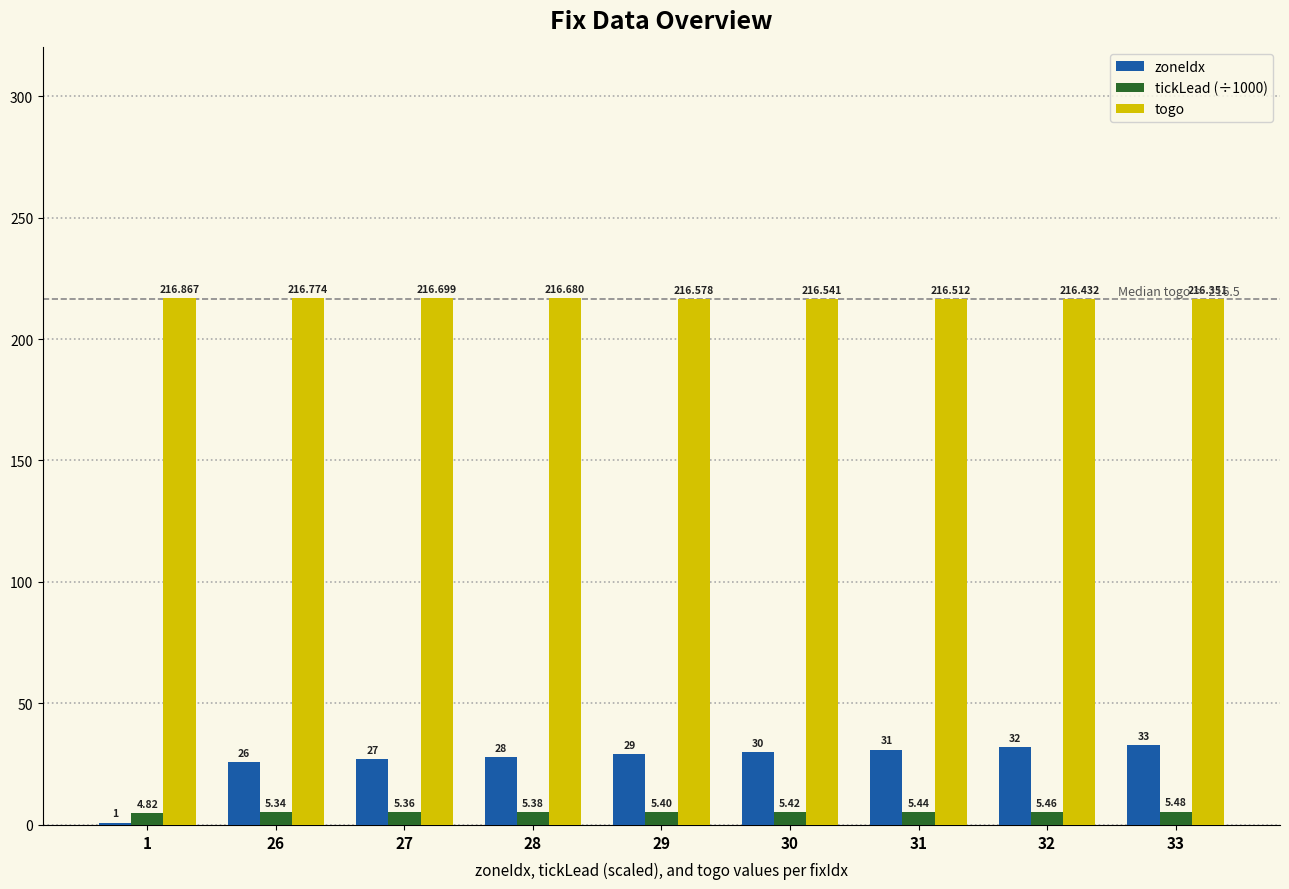

Where is togo nearest to the value 216?

33